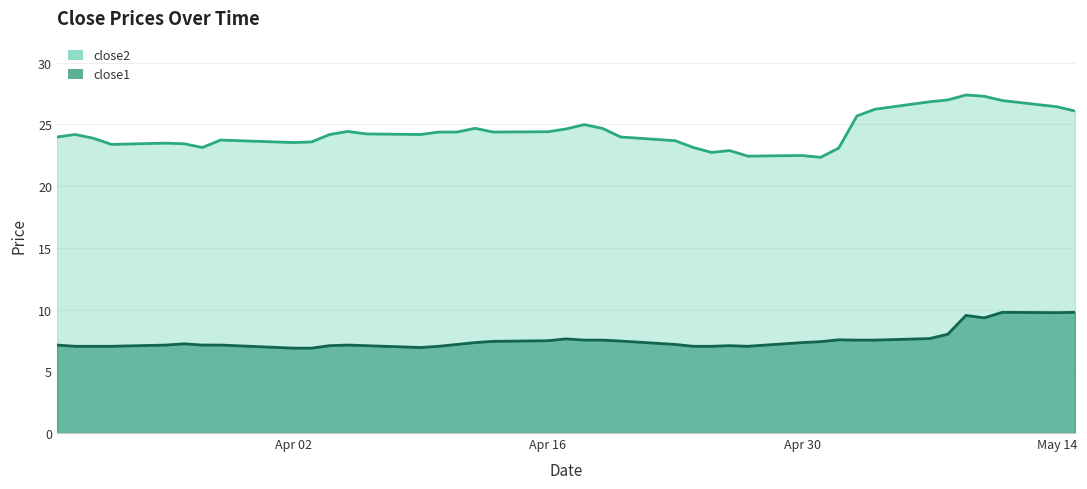

True or false: close1 and close2 cross at least once.

False